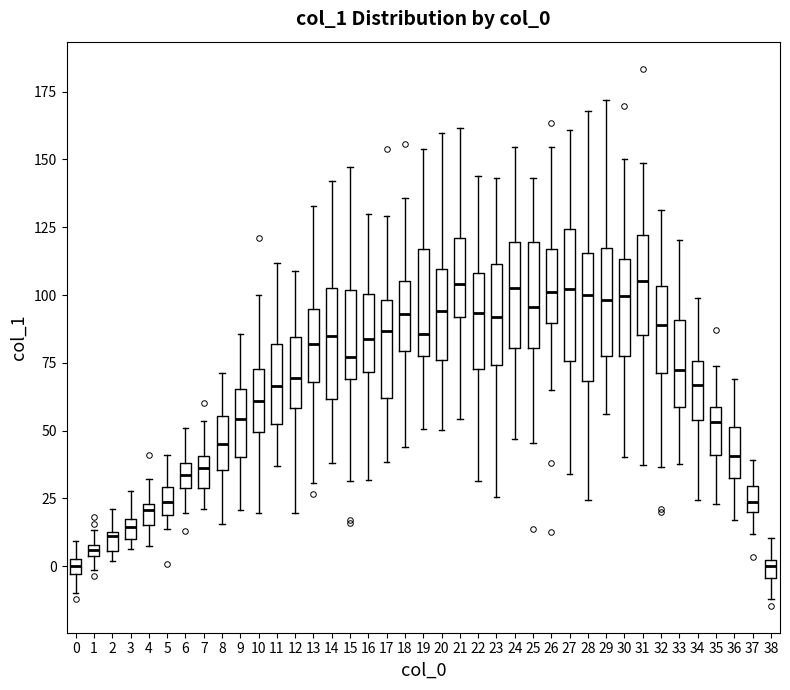

Where does the lower whisker of the box at x = 26 end on the y-axis? The values are not printed on the chart, so give them approximately, as read against the axis.

65